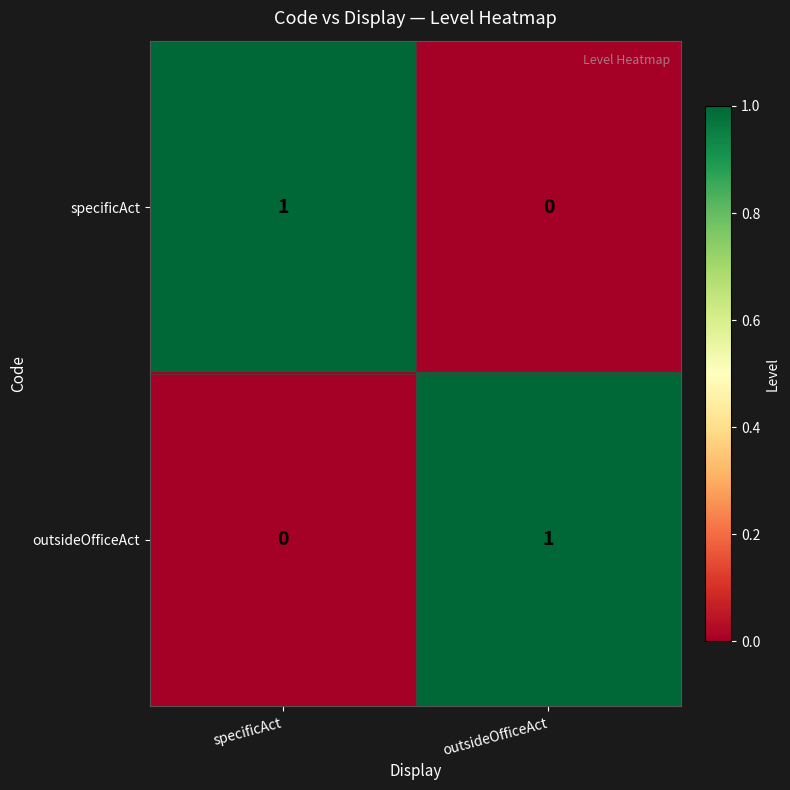

How many data points does each series have?

2